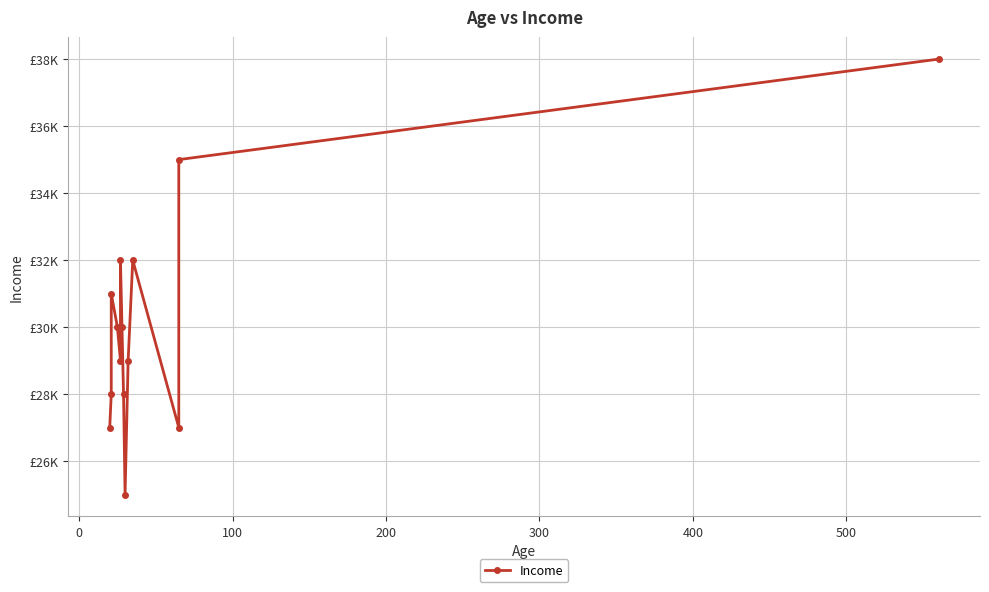

Reading left to right, what are all the values shown in this chart?

27000	28000	31000	30000	29000	32000	30000	28000	25000	29000	32000	27000	35000	38000